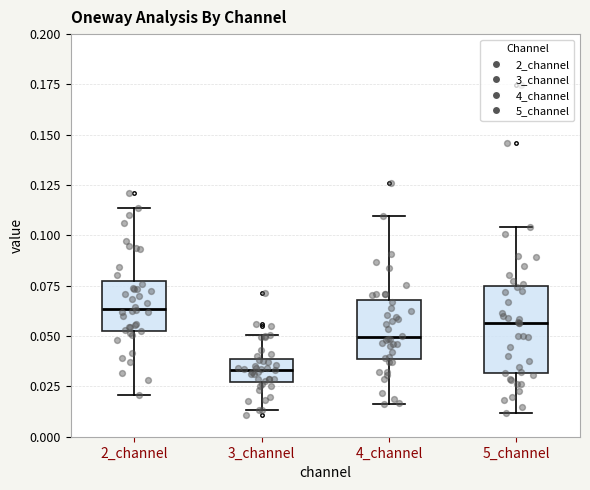

Reading left to right, transcribe this box plot: for each box, give where its median line is, the range the box spans, and where its two whiskers end, as read against the y-axis. The values are not printed on the chart, so give them approximately, as read against the axis.

2_channel: median 0.065, box 0.055 to 0.075, whiskers 0.020 to 0.115
3_channel: median 0.035, box 0.025 to 0.040, whiskers 0.015 to 0.050
4_channel: median 0.050, box 0.040 to 0.070, whiskers 0.015 to 0.110
5_channel: median 0.055, box 0.030 to 0.075, whiskers 0.010 to 0.105